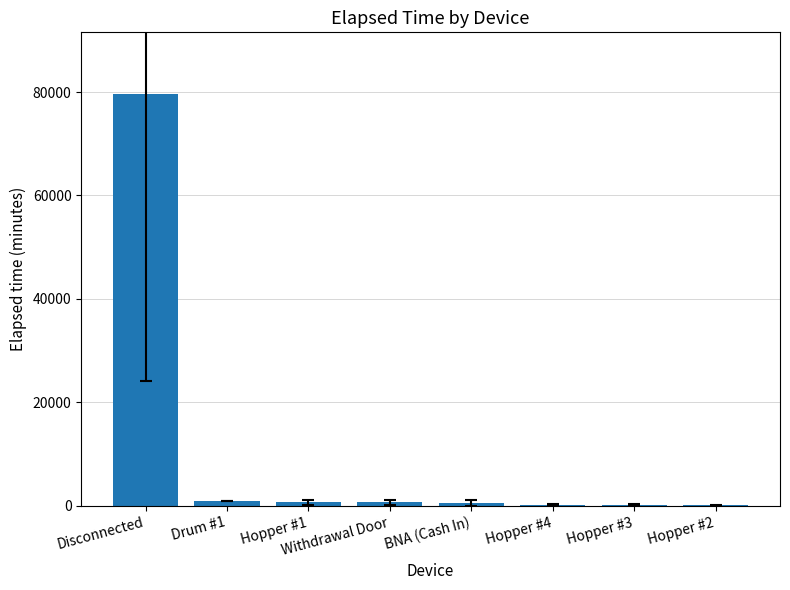

What is the sum of all values?

83039.7